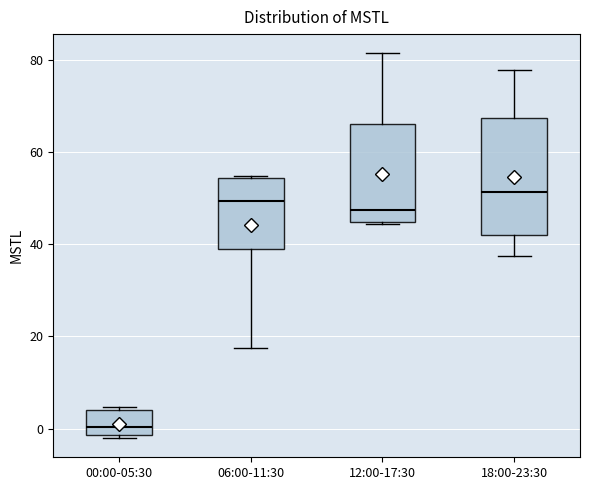

Comparing the boxes themselves (not the whiskers), which one is the tallest?

18:00-23:30